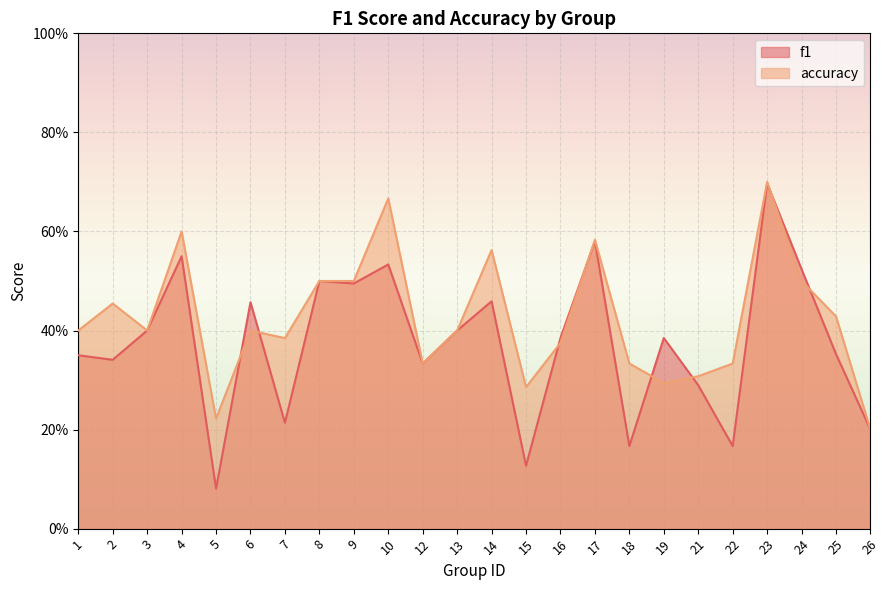

What are all the series names shown in the legend?

f1, accuracy